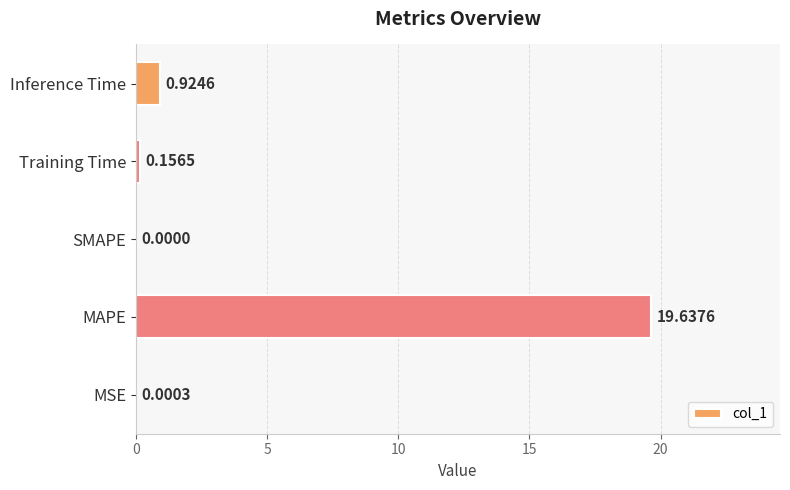

What is the average value?

4.1